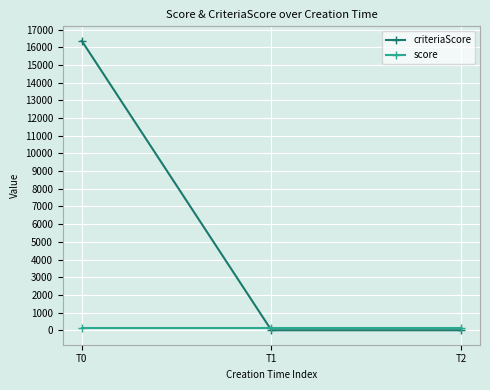

Reading left to right, extract all data points from this chart.

criteriaScore: 16372	0	0
score: 100	100	100